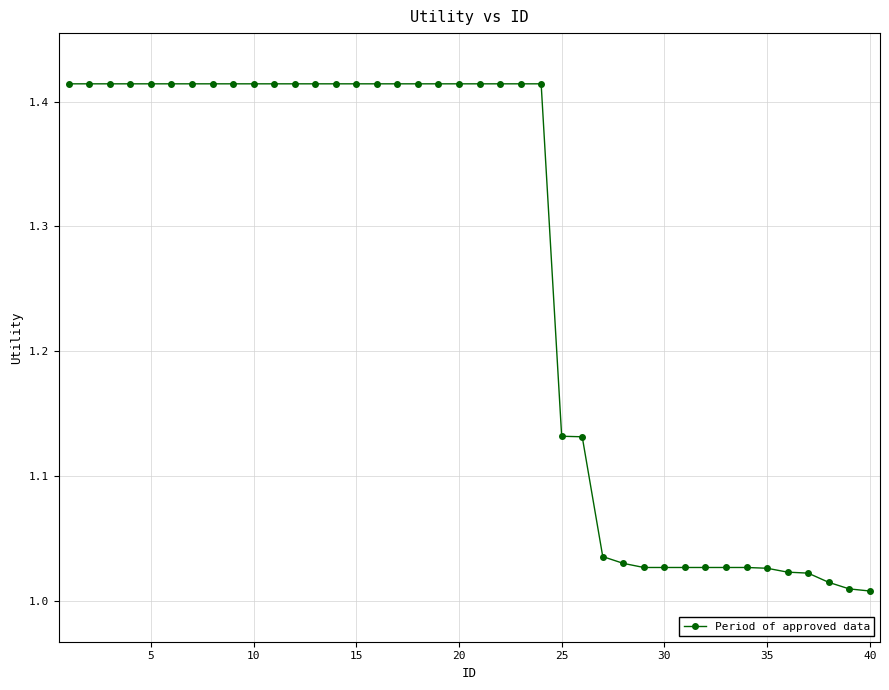

What is the sum of all values?

50.5